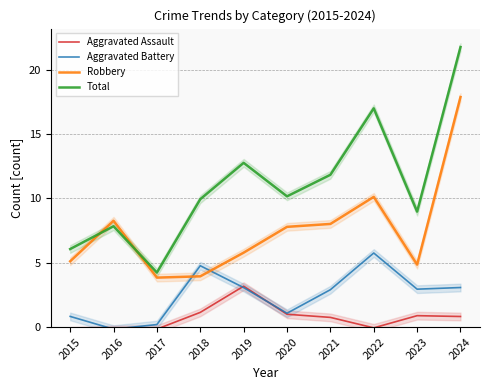

True or false: Aggravated Battery has a value of 0.1 at 2017.

False